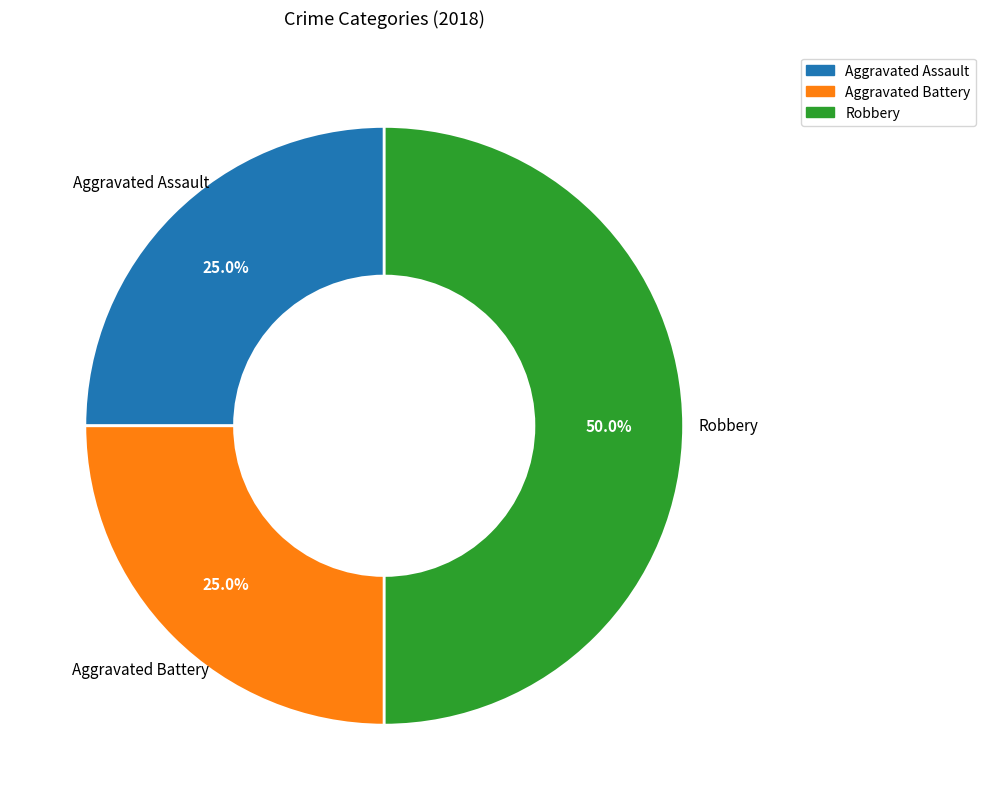

To the nearest percent, what is the difference between the Robbery and Aggravated Battery slice percentages?

25%